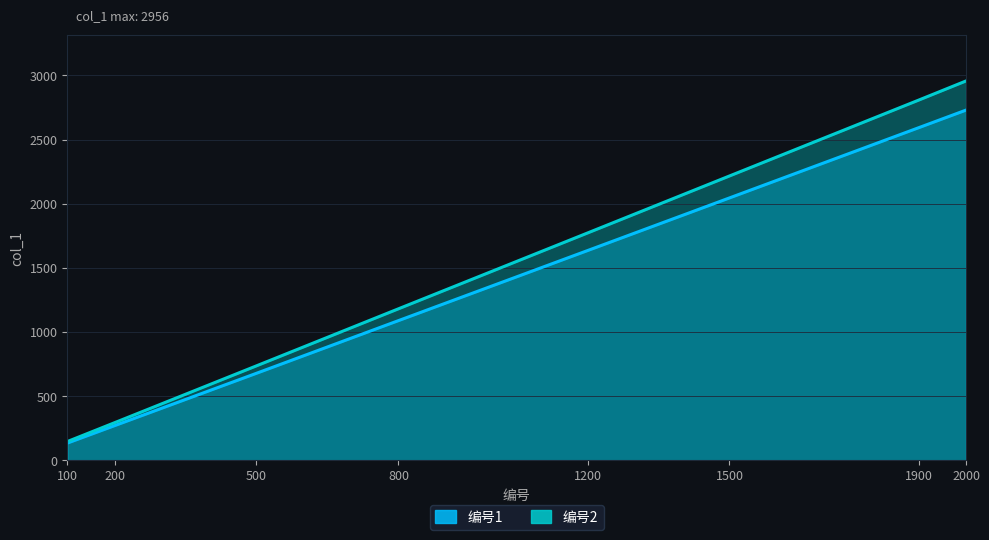

What is the average value of the 编号1 series?

1397